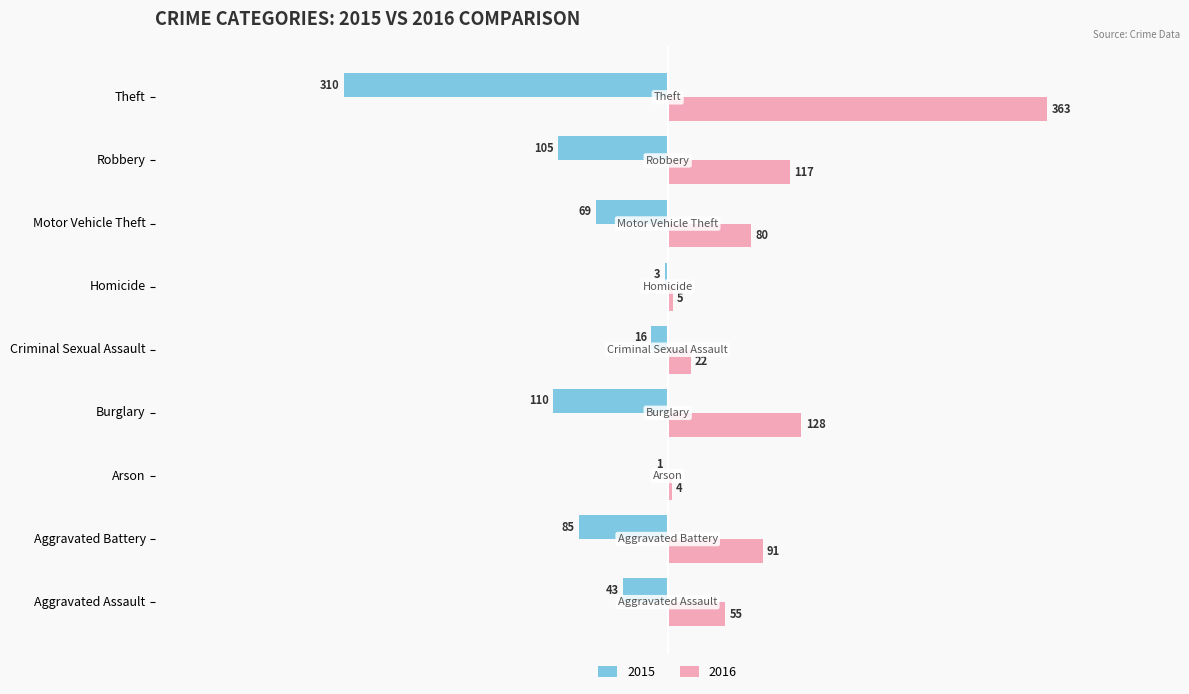

Which category has the highest value in the 2016 series?

Theft